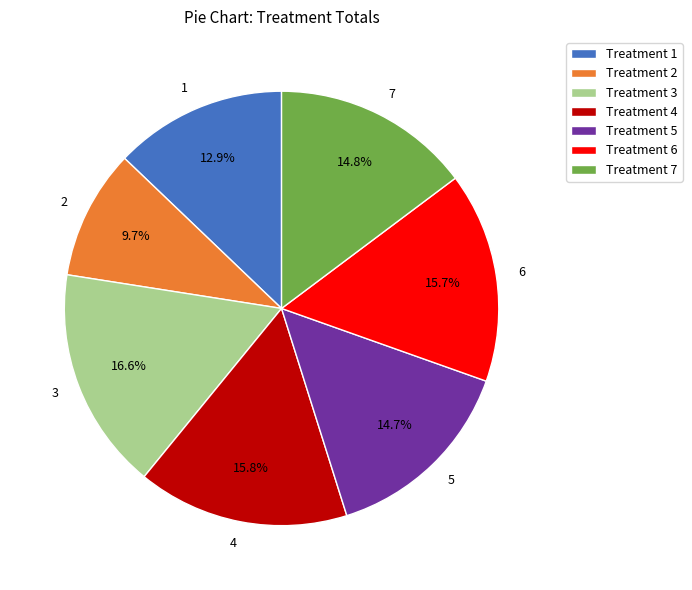

What is the ratio of the value at 2 to the value at 6?

0.6